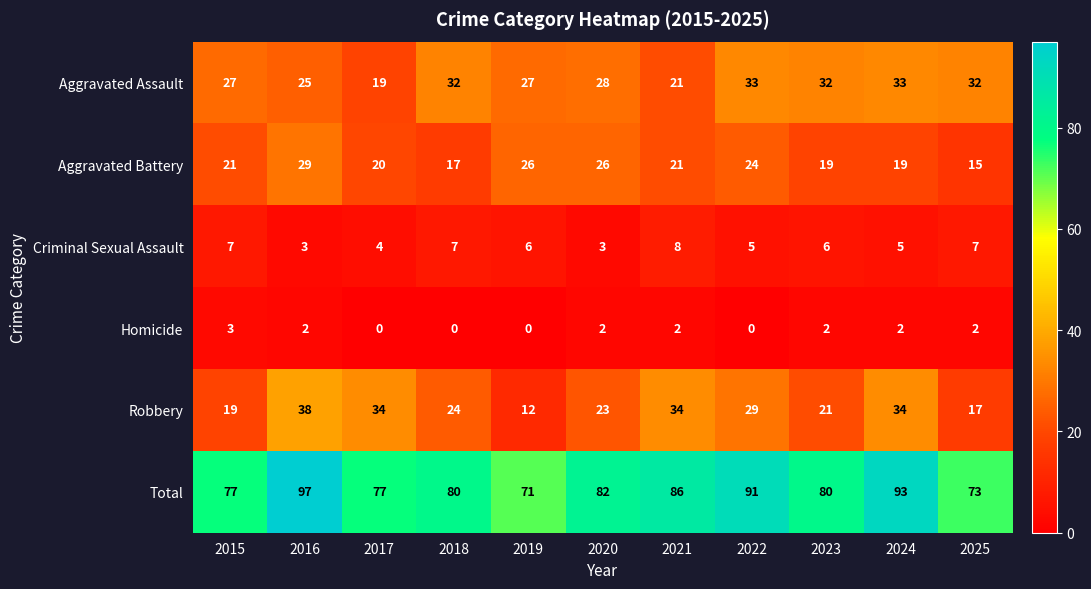

Is the value of Aggravated Battery at 2022 greater than the value of Total at 2018?

No